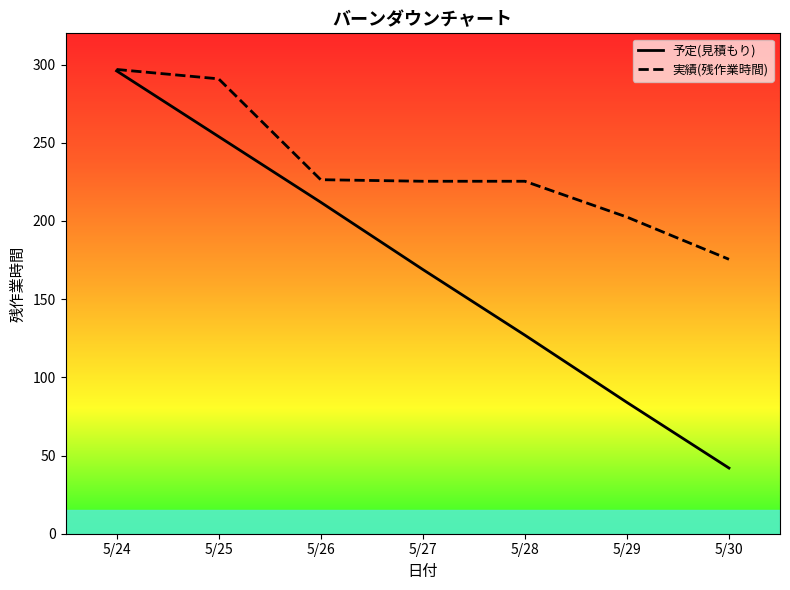

At how many categories does at least one series exceed 176?

6